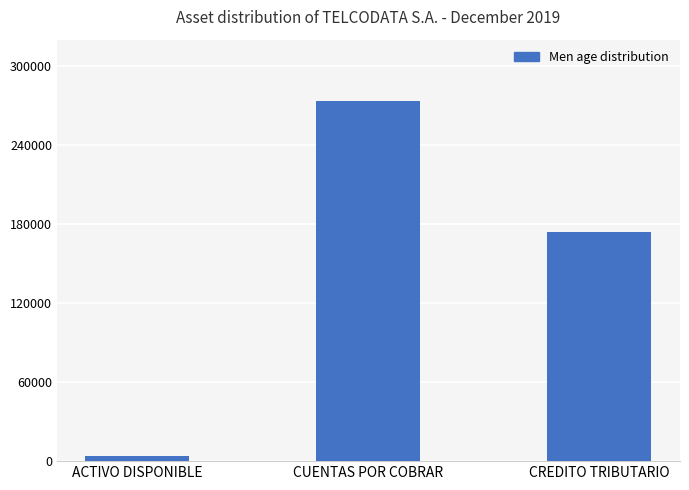

Are the bars horizontal?

No